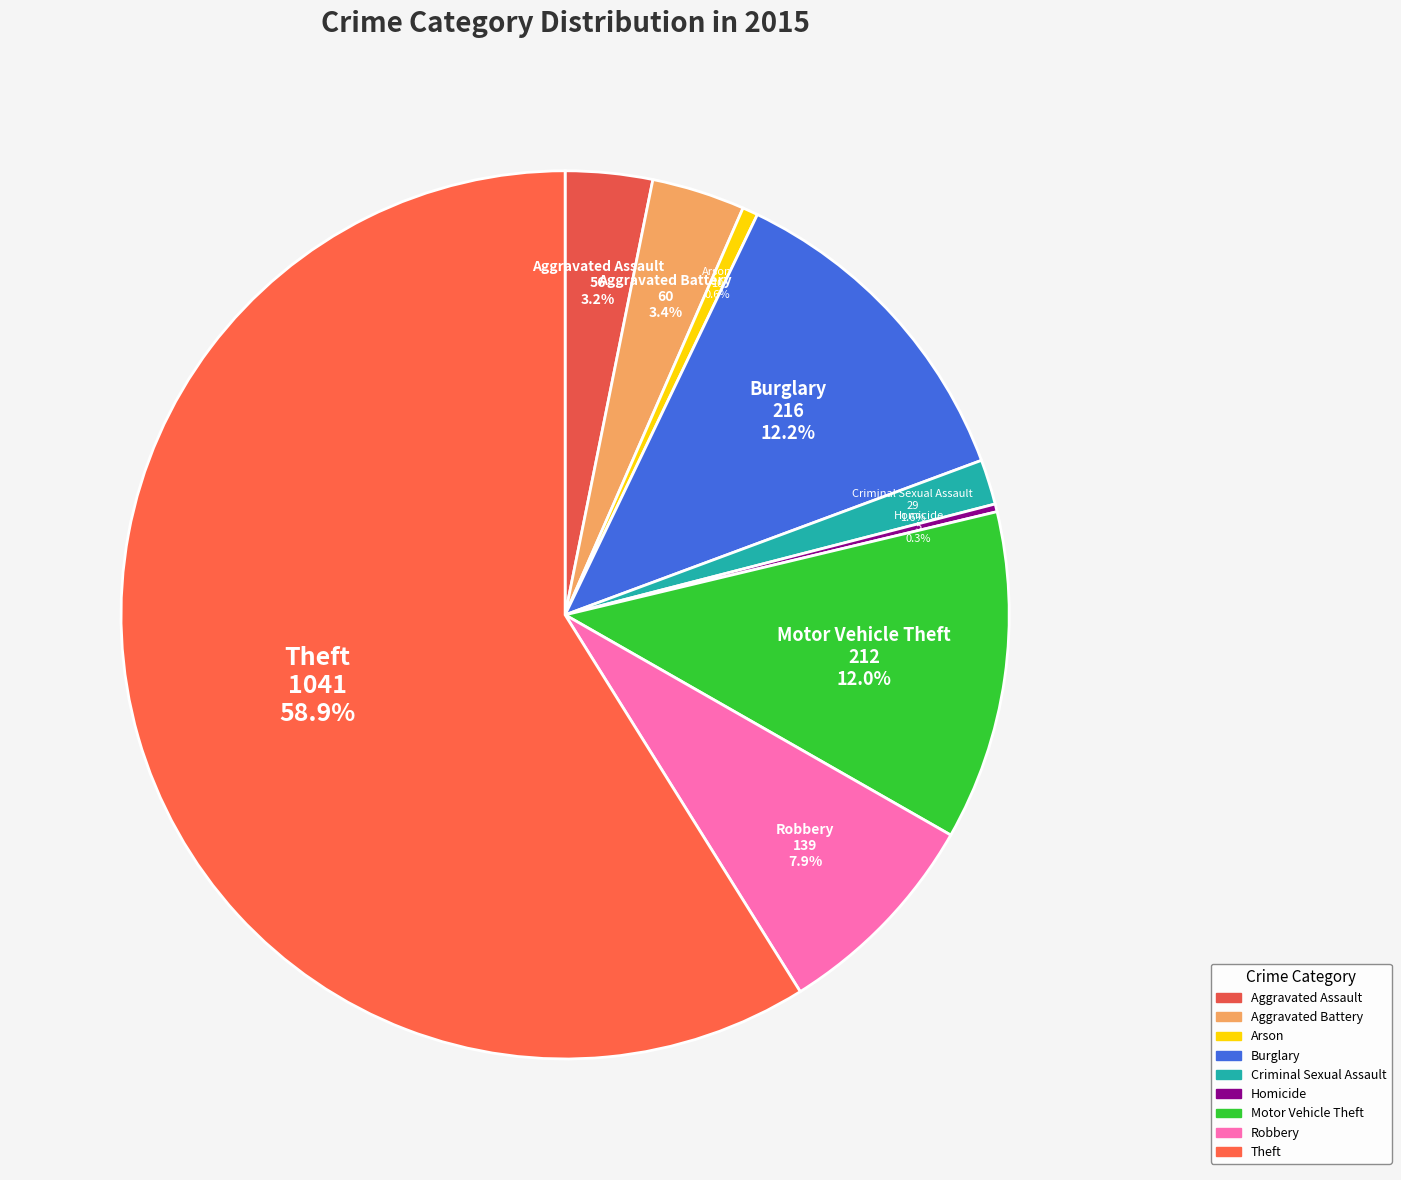

To the nearest percent, what portion does Arson represent?

1%